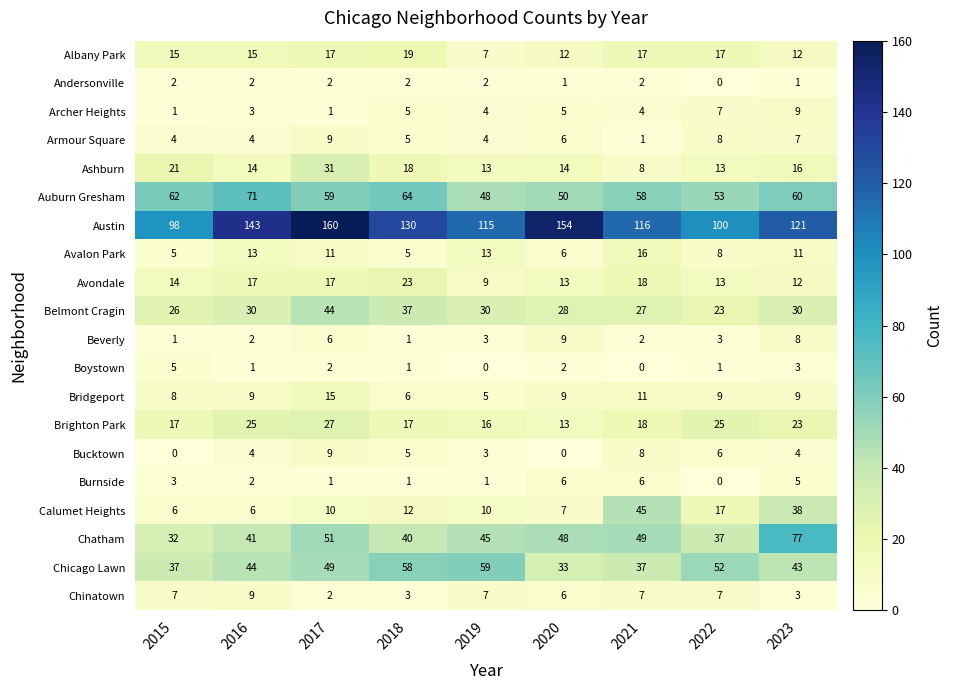

What is the sum of the Burnside values at 2023 and 2021?

11